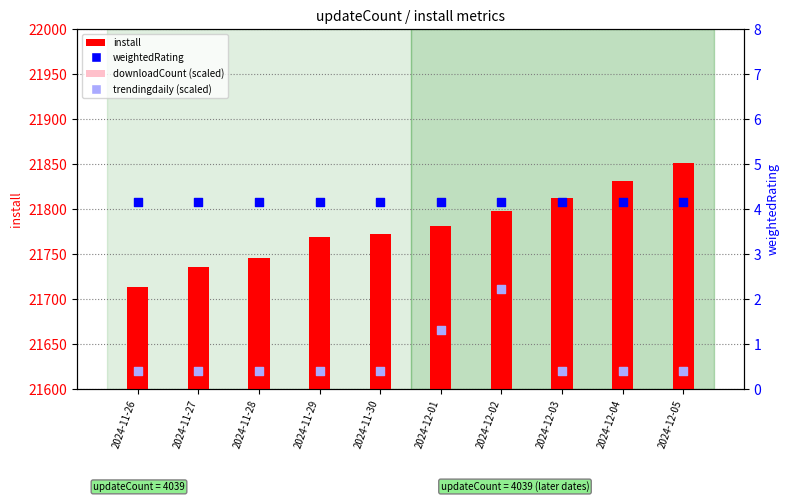

At which category is the sum across all series the highest?

2024-12-02